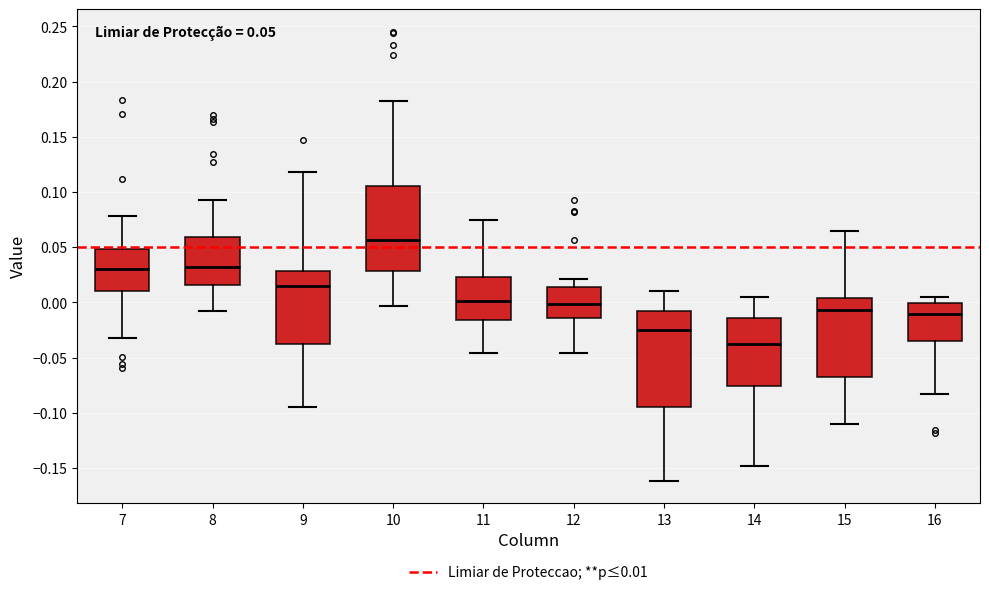

Which box's median line is the lowest?

14